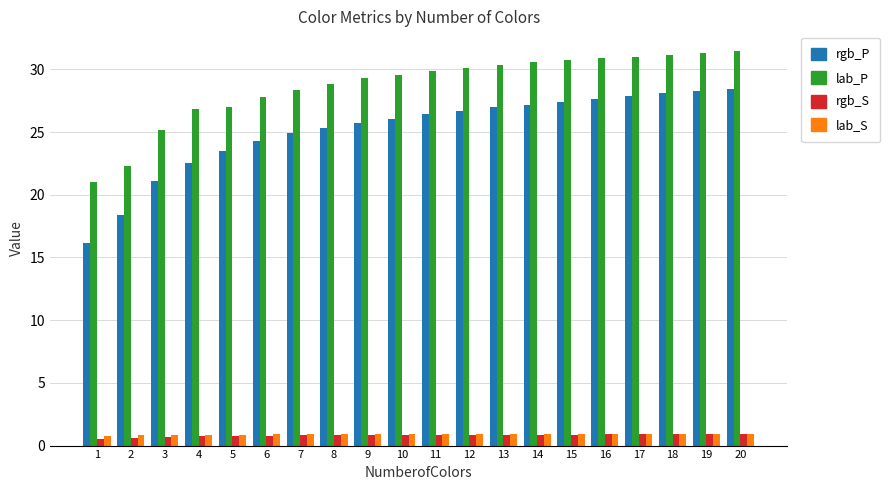

How many series are shown in this chart?

4